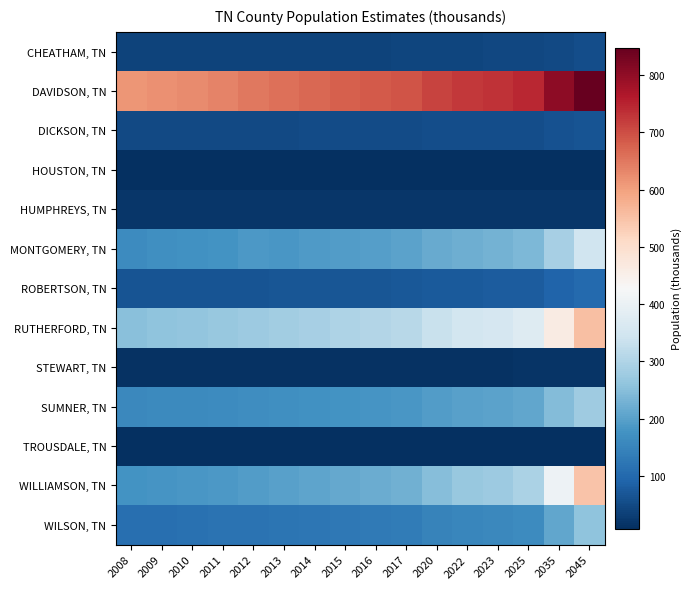

Count the number of data series in this chart.

13